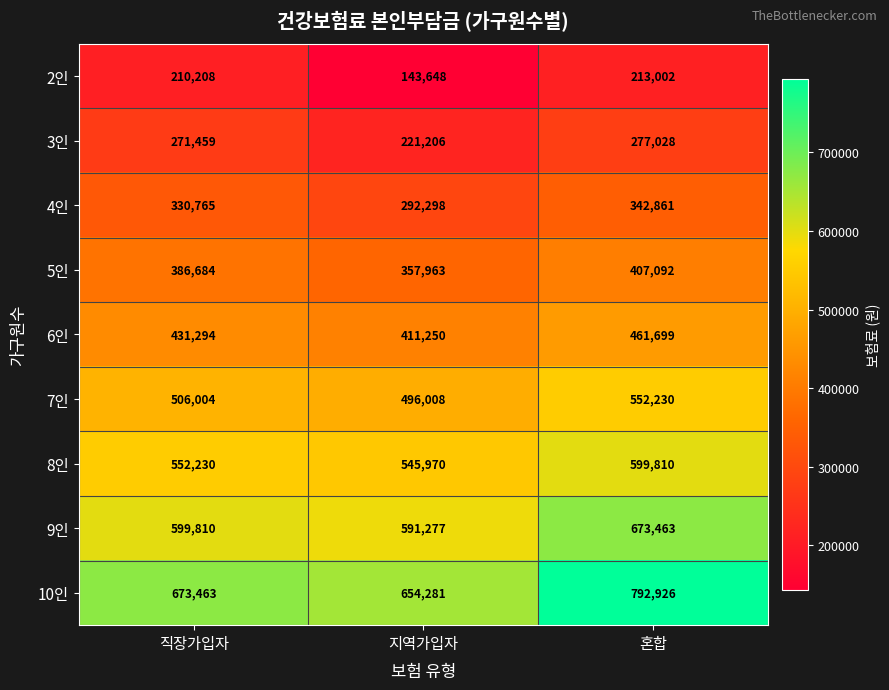

At which category is the sum across all series the highest?

혼합